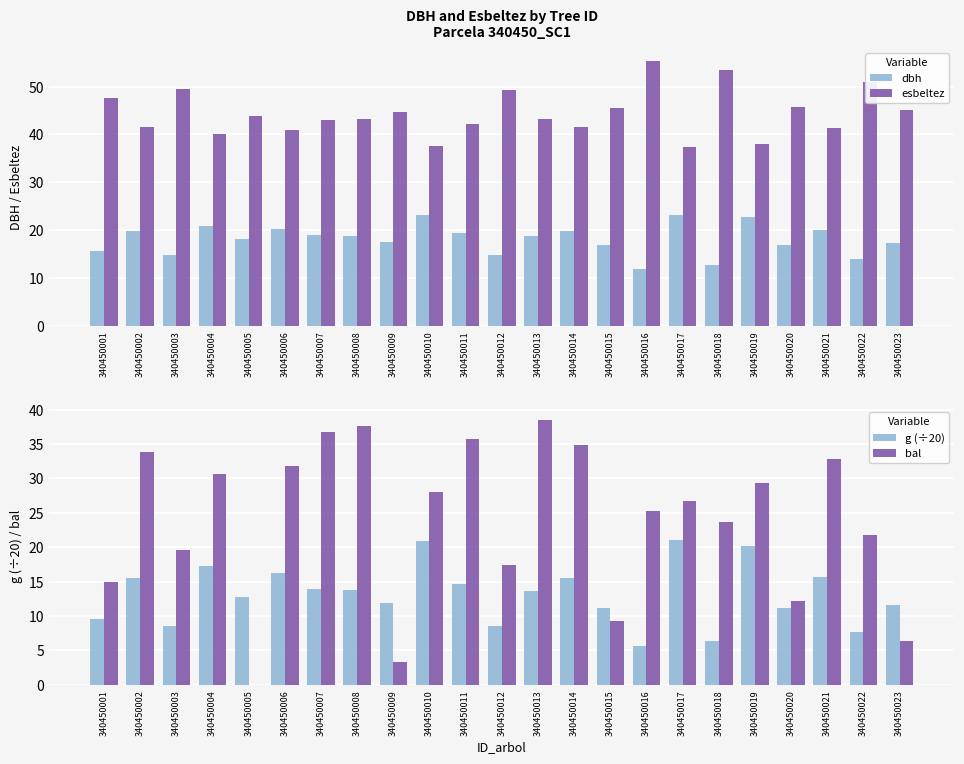

Reading left to right, extract all data points from this chart.

dbh: 340450001=15.6	340450002=19.8	340450003=14.7	340450004=20.9	340450005=18.0	340450006=20.3	340450007=18.9	340450008=18.7	340450009=17.4	340450010=23.1	340450011=19.3	340450012=14.8	340450013=18.7	340450014=19.8	340450015=16.9	340450016=11.9	340450017=23.1	340450018=12.8	340450019=22.7	340450020=16.8	340450021=20.0	340450022=13.9	340450023=17.2
esbeltez: 340450001=47.7	340450002=41.5	340450003=49.5	340450004=40.1	340450005=43.8	340450006=40.9	340450007=43.0	340450008=43.2	340450009=44.7	340450010=37.5	340450011=42.3	340450012=49.3	340450013=43.3	340450014=41.6	340450015=45.6	340450016=55.4	340450017=37.5	340450018=53.5	340450019=38.0	340450020=45.8	340450021=41.4	340450022=51.1	340450023=45.1
g (÷20): 340450001=9.6	340450002=15.5	340450003=8.5	340450004=17.2	340450005=12.8	340450006=16.2	340450007=14.0	340450008=13.8	340450009=11.9	340450010=20.9	340450011=14.7	340450012=8.6	340450013=13.7	340450014=15.4	340450015=11.2	340450016=5.6	340450017=21.0	340450018=6.4	340450019=20.2	340450020=11.1	340450021=15.7	340450022=7.6	340450023=11.6
bal: 340450001=14.9	340450002=33.8	340450003=19.6	340450004=30.7	340450005=0.0	340450006=31.8	340450007=36.7	340450008=37.6	340450009=3.2	340450010=28.1	340450011=35.8	340450012=17.4	340450013=38.5	340450014=34.8	340450015=9.2	340450016=25.3	340450017=26.7	340450018=23.7	340450019=29.4	340450020=12.1	340450021=32.8	340450022=21.7	340450023=6.3